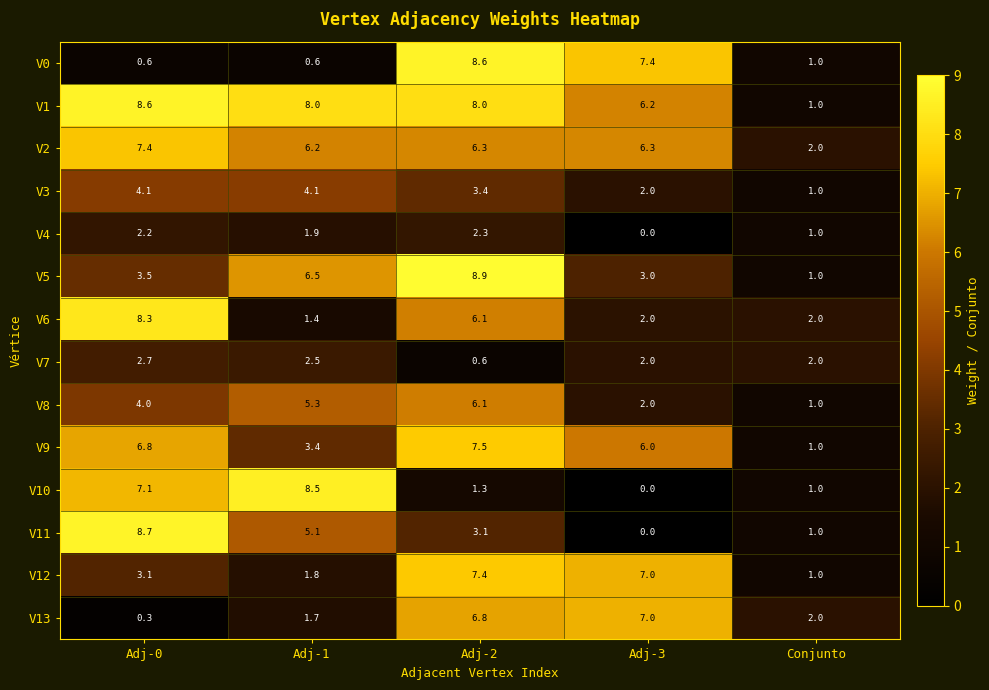

What is the difference between the V1 values at Conjunto and Adj-1?

7.0